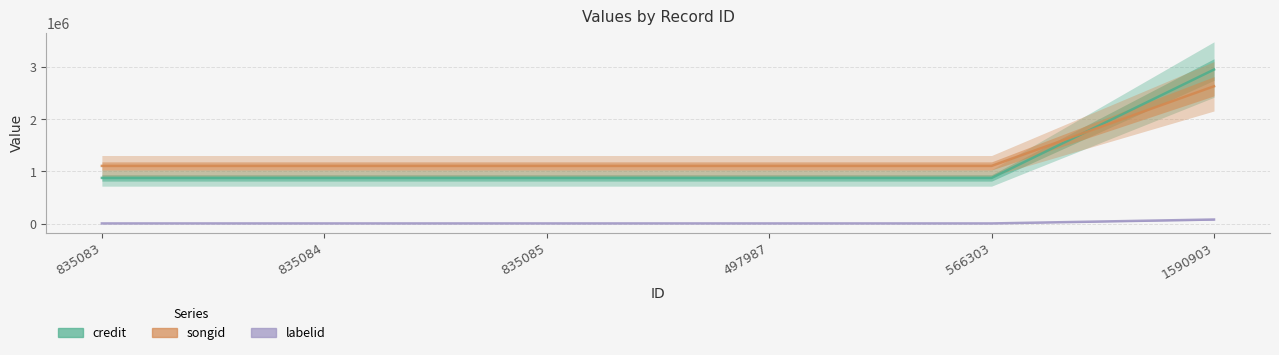

What is the total value across all series at 1590903?

5659013